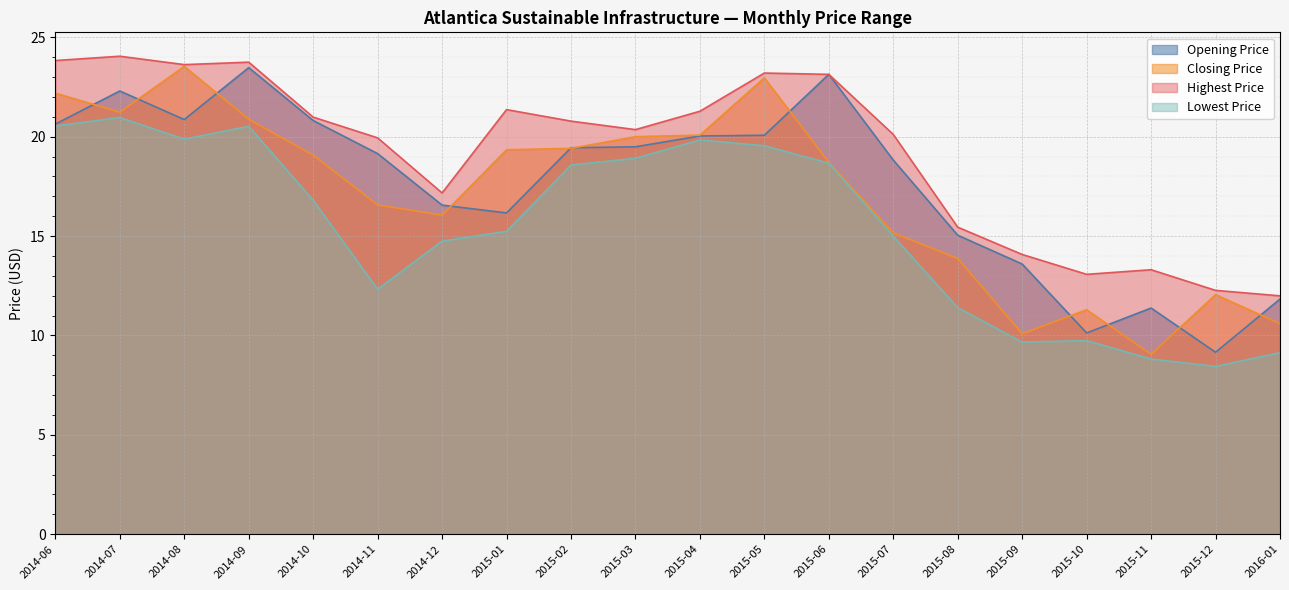

How many values in the Lowest Price series are below 16?

10